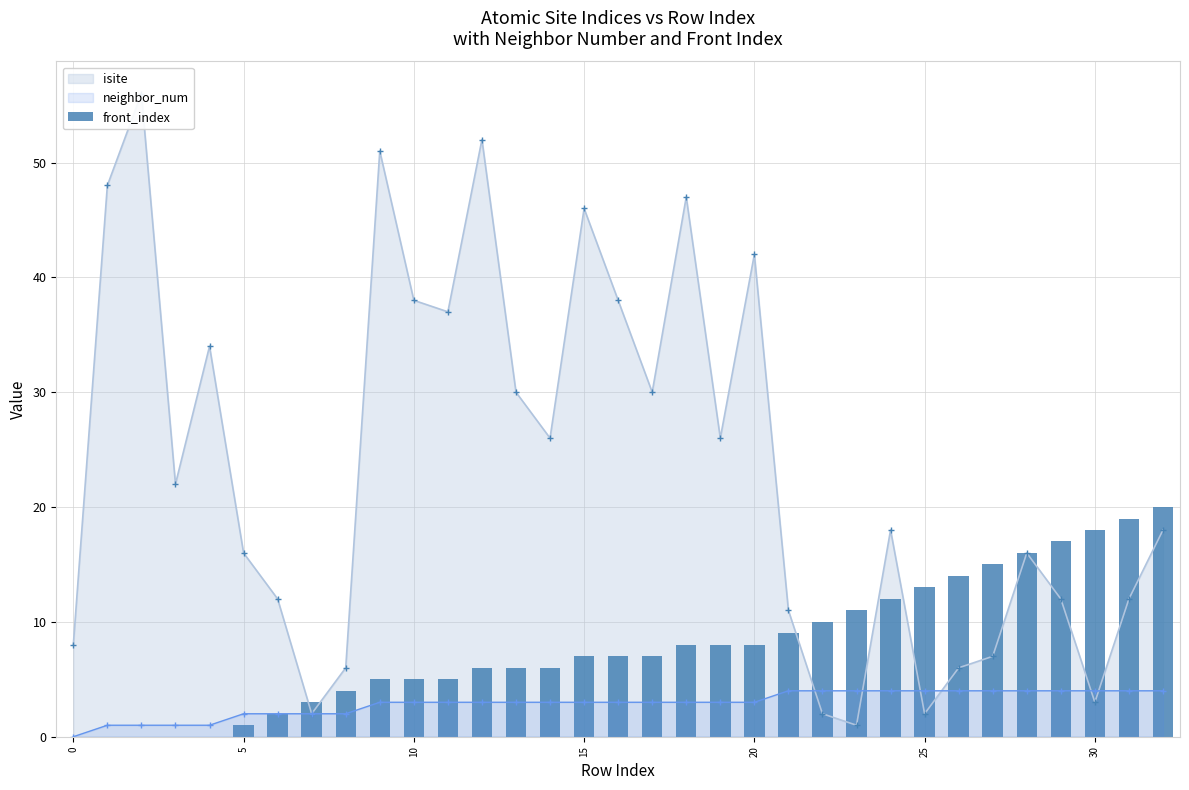

True or false: neighbor_num has a value of 2 at 25.

False